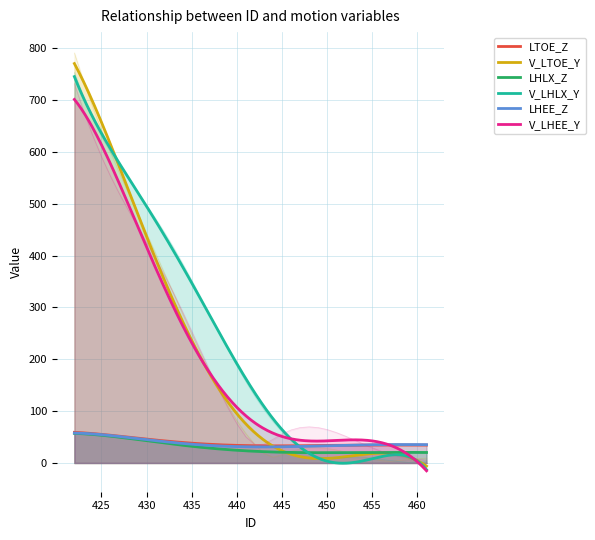

The value of LHEE_Z at 435 is 17.9. True or false?

False